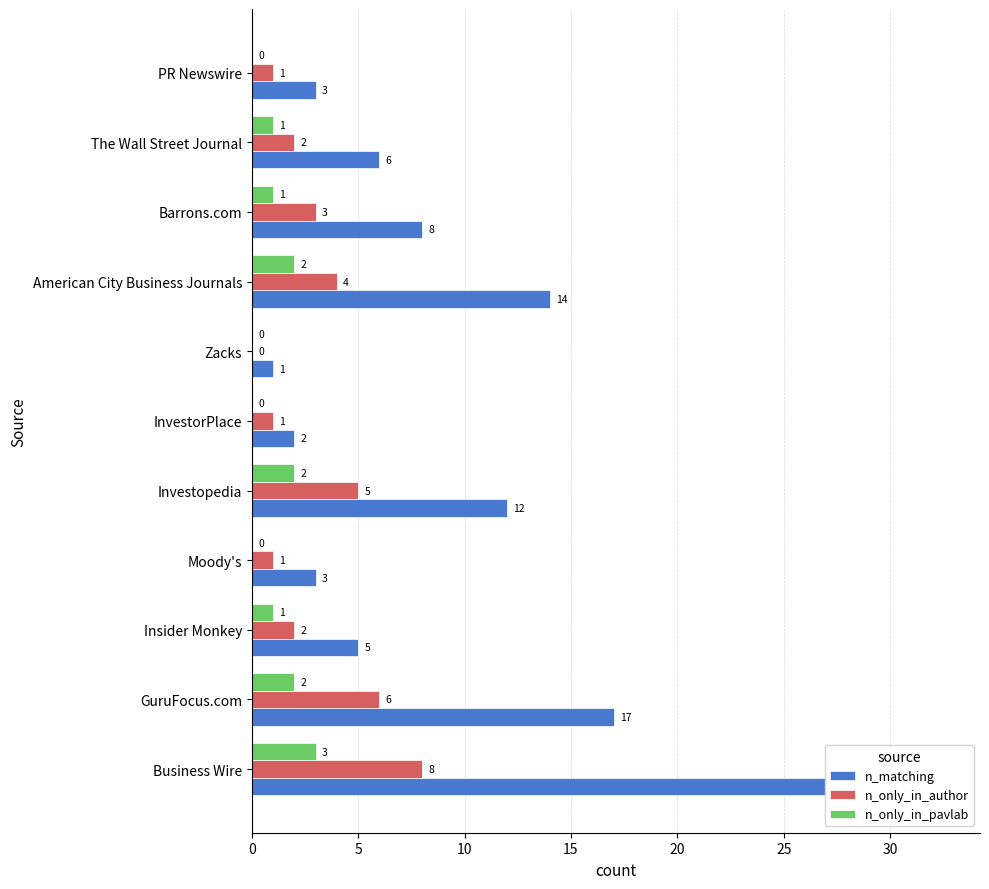

Rank the series by their average value, from lowest to highest.

n_only_in_pavlab, n_only_in_author, n_matching